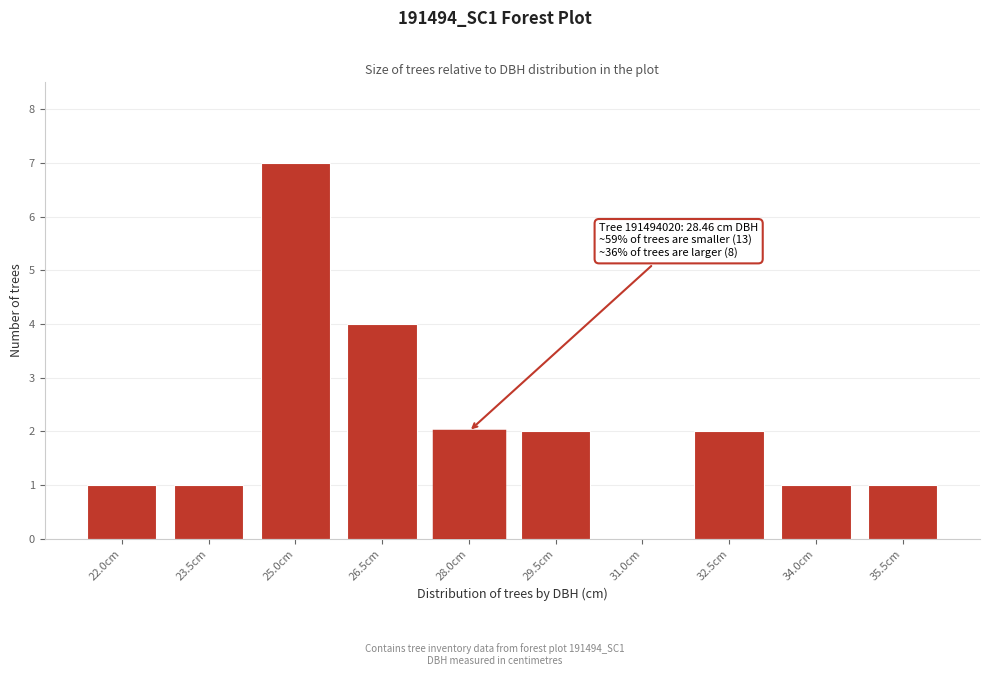

Reading left to right, transcribe all the data shown in this chart.

22.0cm=1	23.5cm=1	25.0cm=7	26.5cm=4	28.0cm=2	29.5cm=2	31.0cm=0	32.5cm=2	34.0cm=1	35.5cm=1